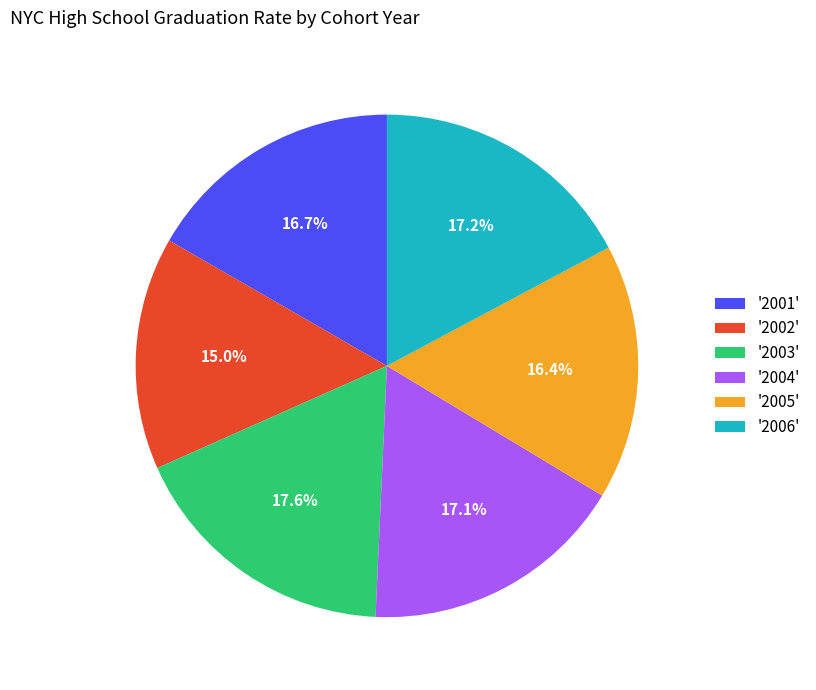

Does any single category account for the majority?

No